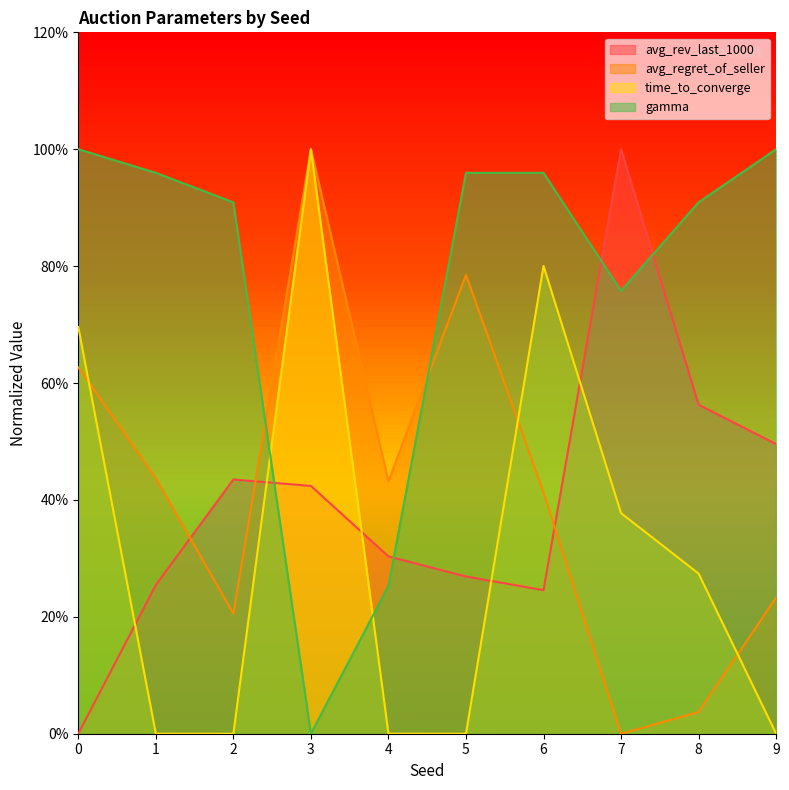

Is it true that gamma equals 1.3 at 0?

False